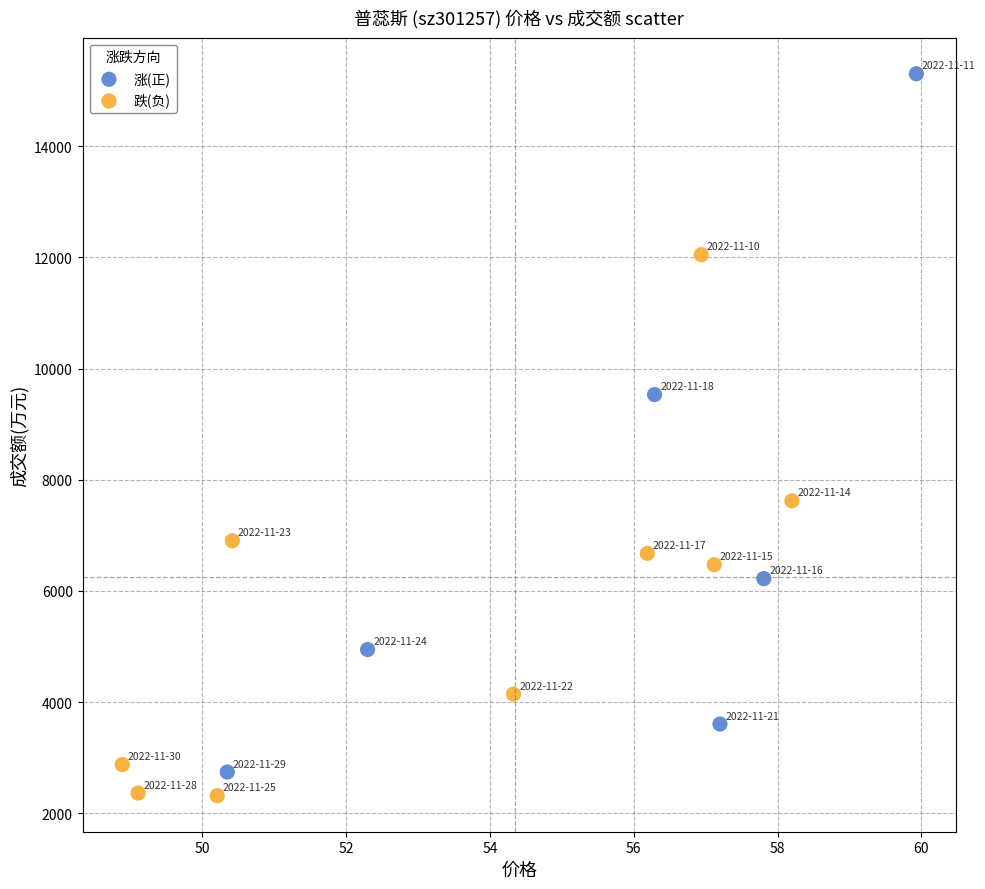

Which series has the widest spread of Y values?

涨(正)